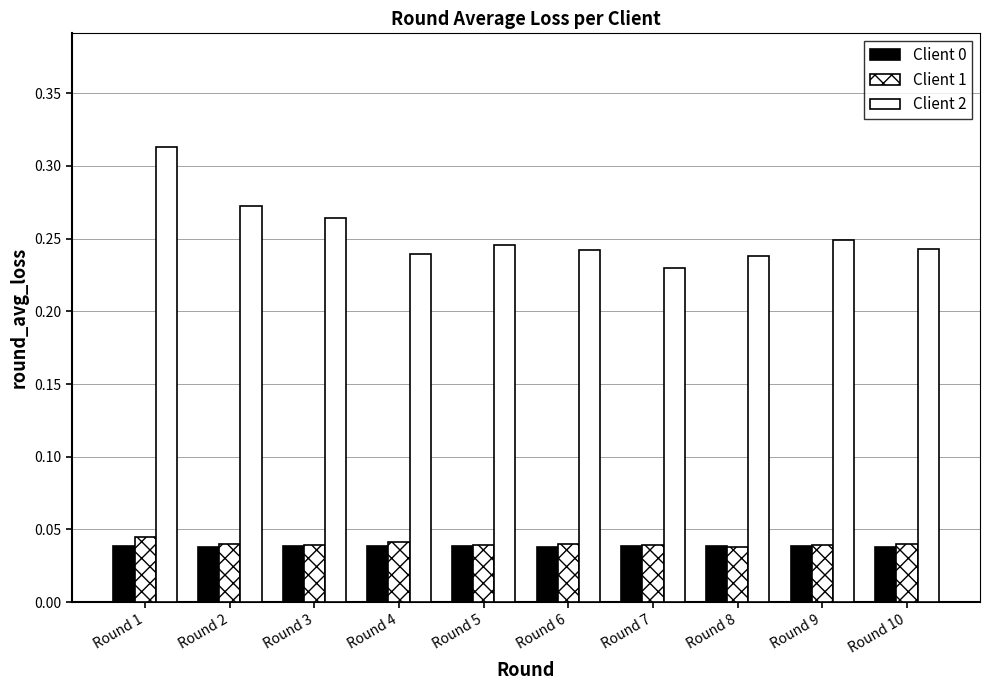

Reading right to left, extract all data points from this chart.

Client 0: 0.0	0.0	0.0	0.0	0.0	0.0	0.0	0.0	0.0	0.0
Client 1: 0.0	0.0	0.0	0.0	0.0	0.0	0.0	0.0	0.0	0.0
Client 2: 0.2	0.2	0.2	0.2	0.2	0.2	0.2	0.3	0.3	0.3